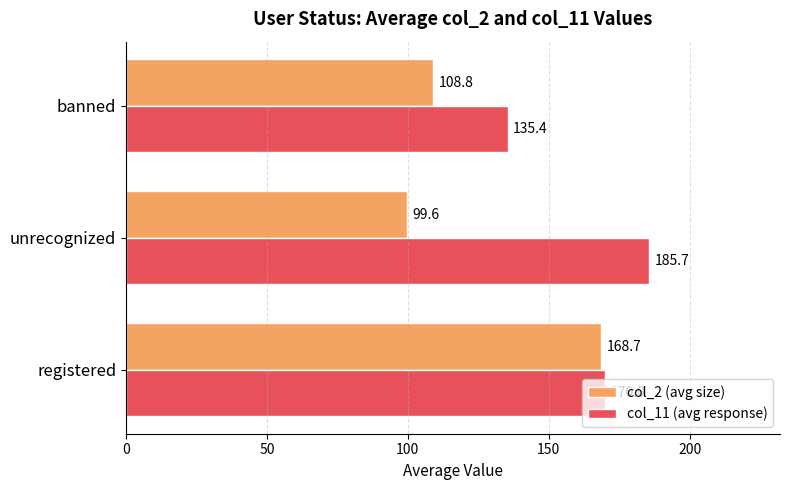

Rank the series by their maximum value, from highest to lowest.

col_11 (avg response), col_2 (avg size)